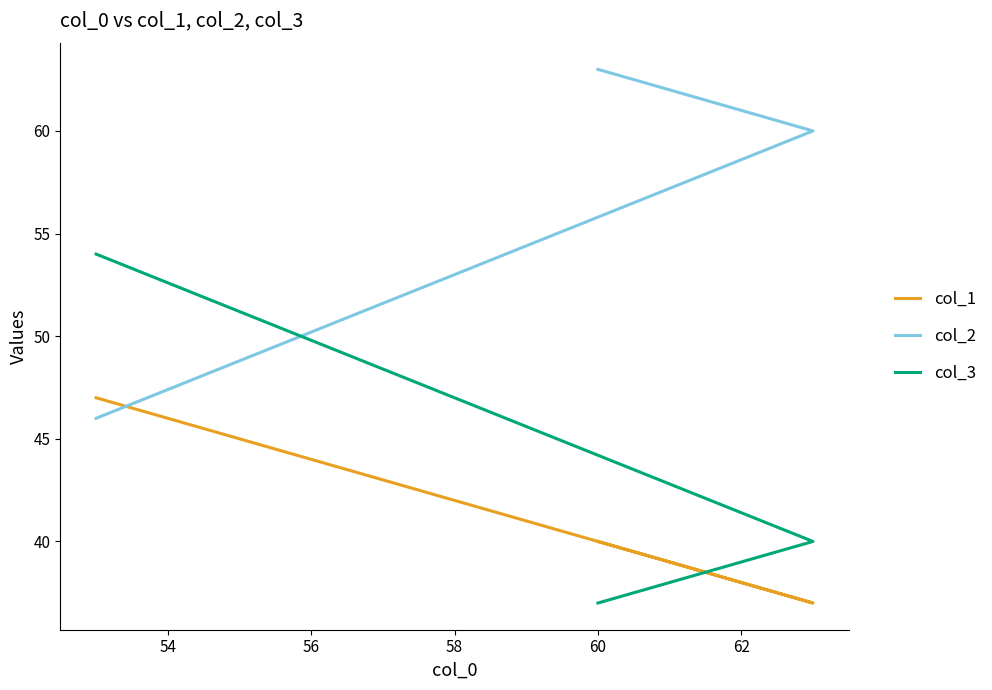

Reading left to right, list all the values displayed in this chart.

col_1: 40	37	47
col_2: 63	60	46
col_3: 37	40	54